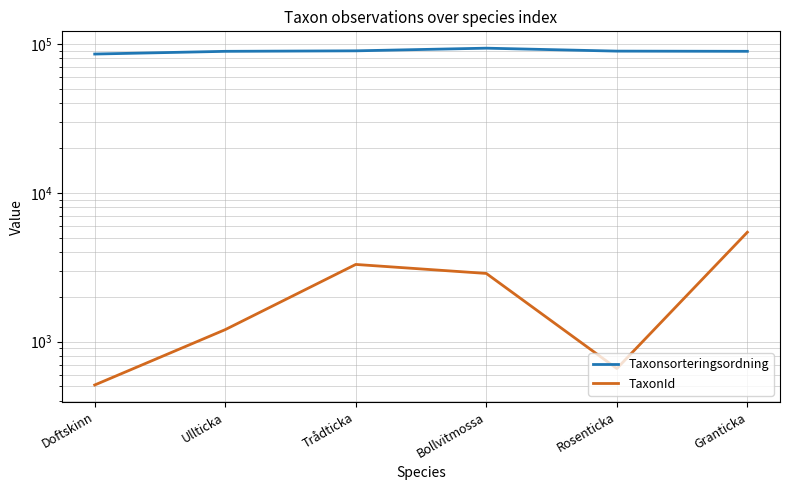

Which series has the largest range (max minus min)?

Taxonsorteringsordning